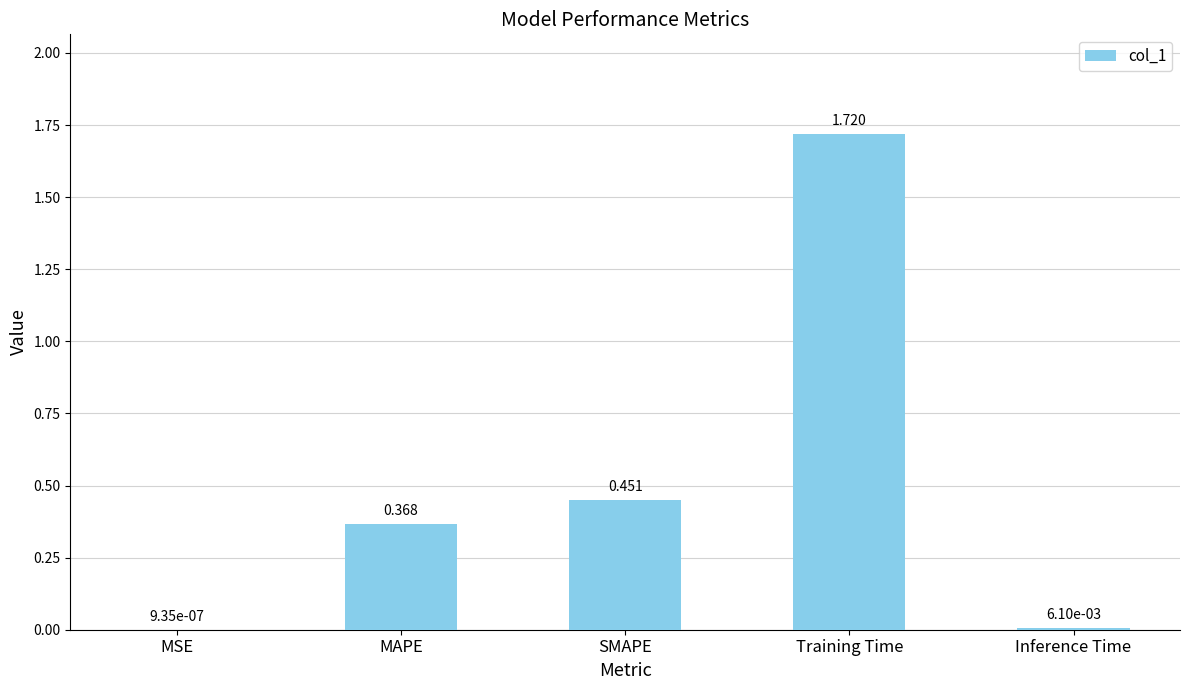

Which label corresponds to the largest value in the chart?

Training Time